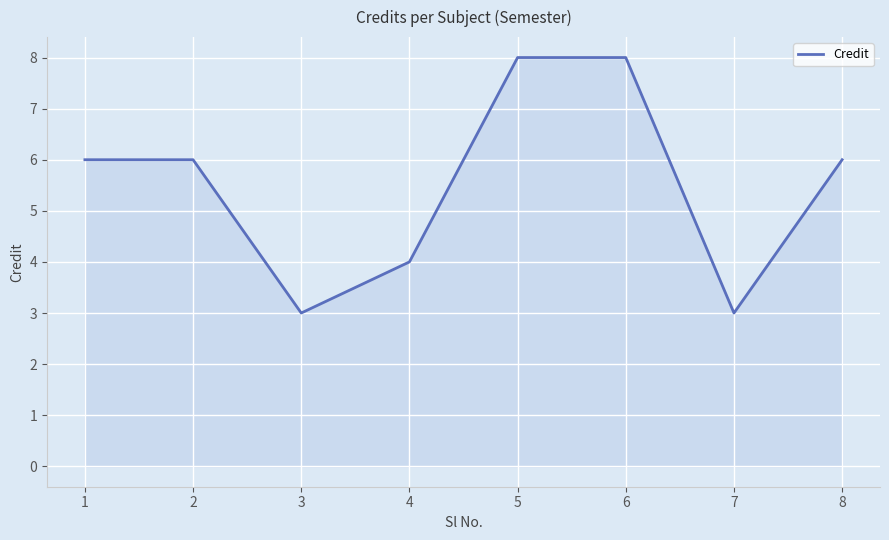

What is the smallest value displayed?

3